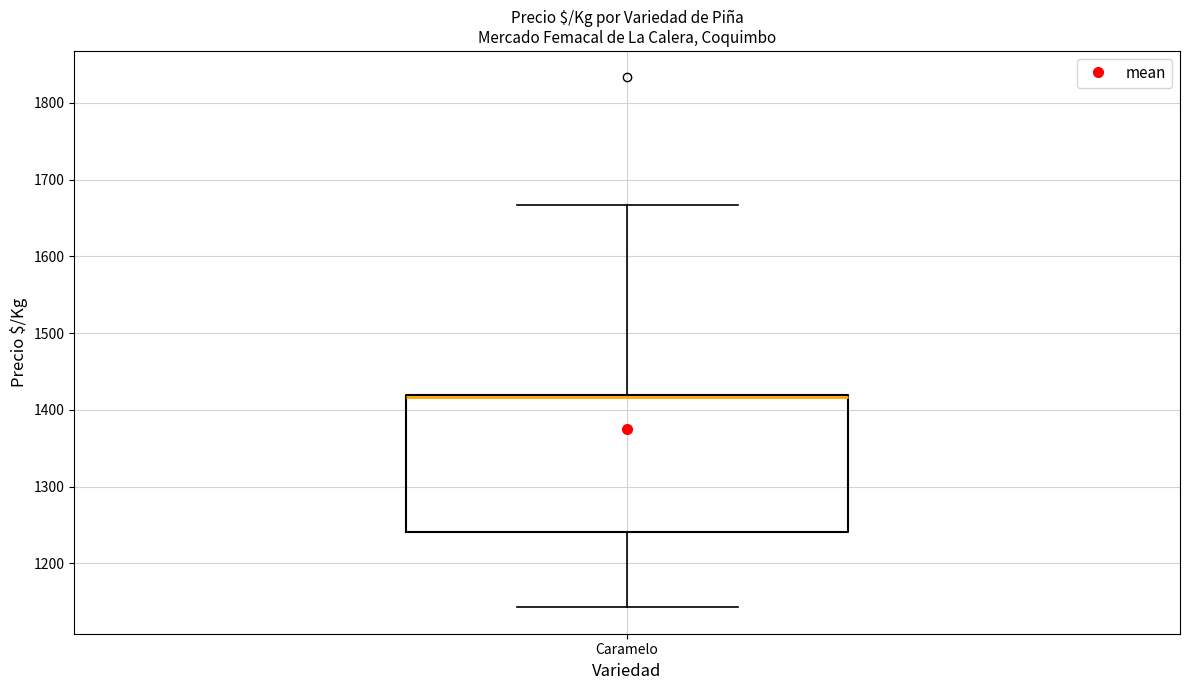

Read this box plot against the y-axis: the position of the median line, the range covered by the box, and the ends of both whiskers. The values are not printed on the chart, so give them approximately, as read against the axis.

median 1420 (drawn on the box's upper edge), box 1240 to 1420, whiskers 1140 to 1670